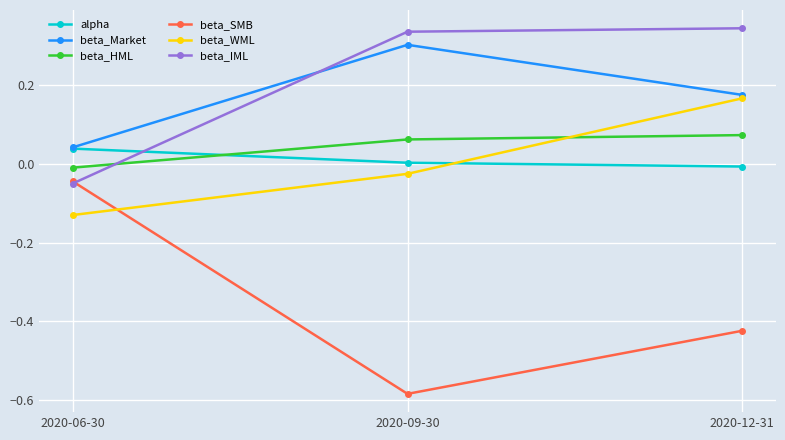

Is it true that beta_Market equals 0.5 at 2020-09-30?

False